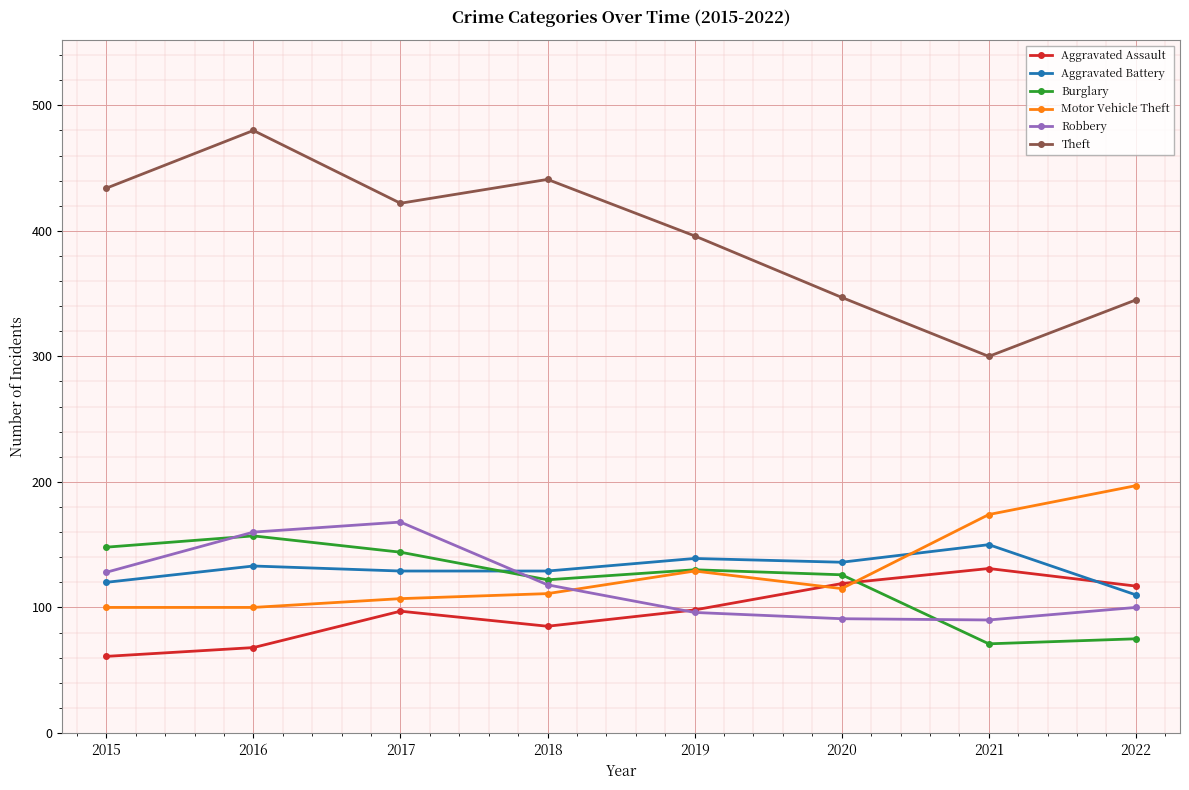

Read the Aggravated Battery value at 2022, to the nearest 5.

110